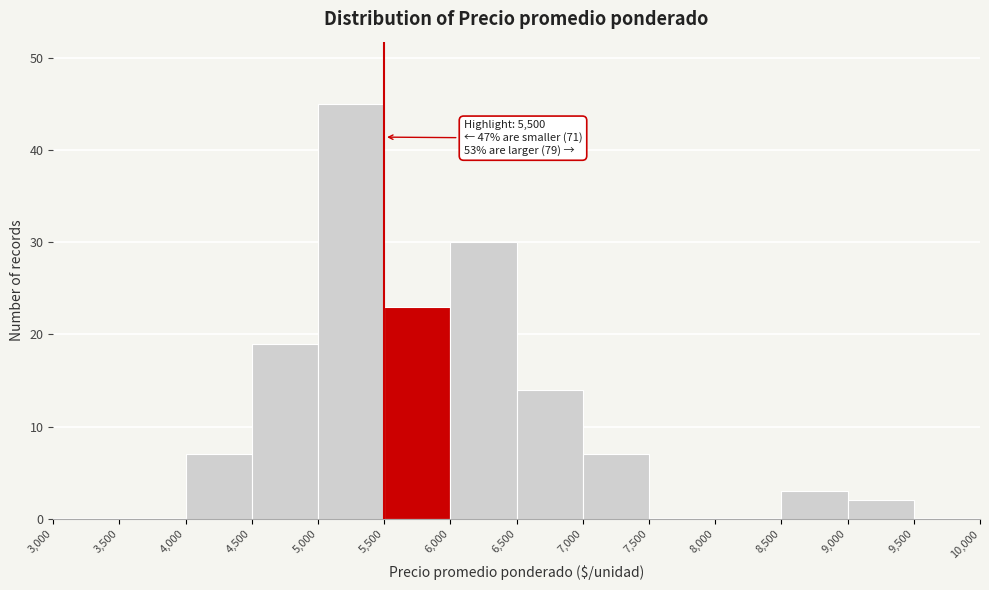

Over which range of the x-axis is the bar tallest?

5,000 to 5,500